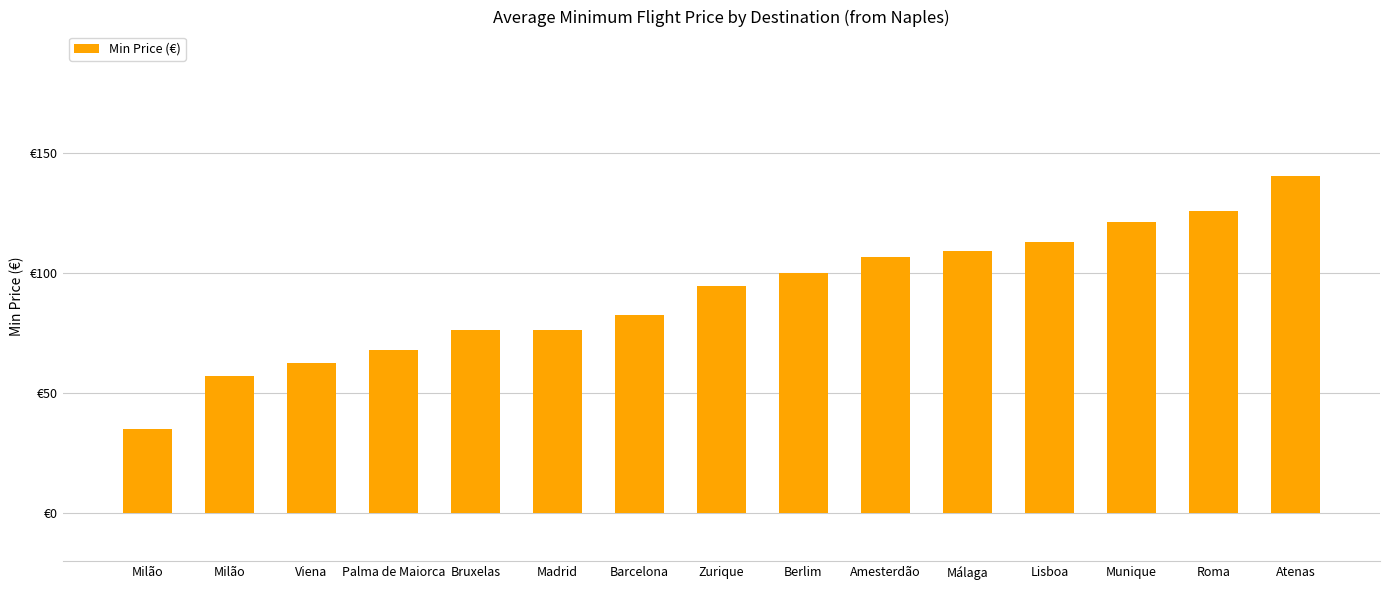

Does the chart contain any negative values?

No